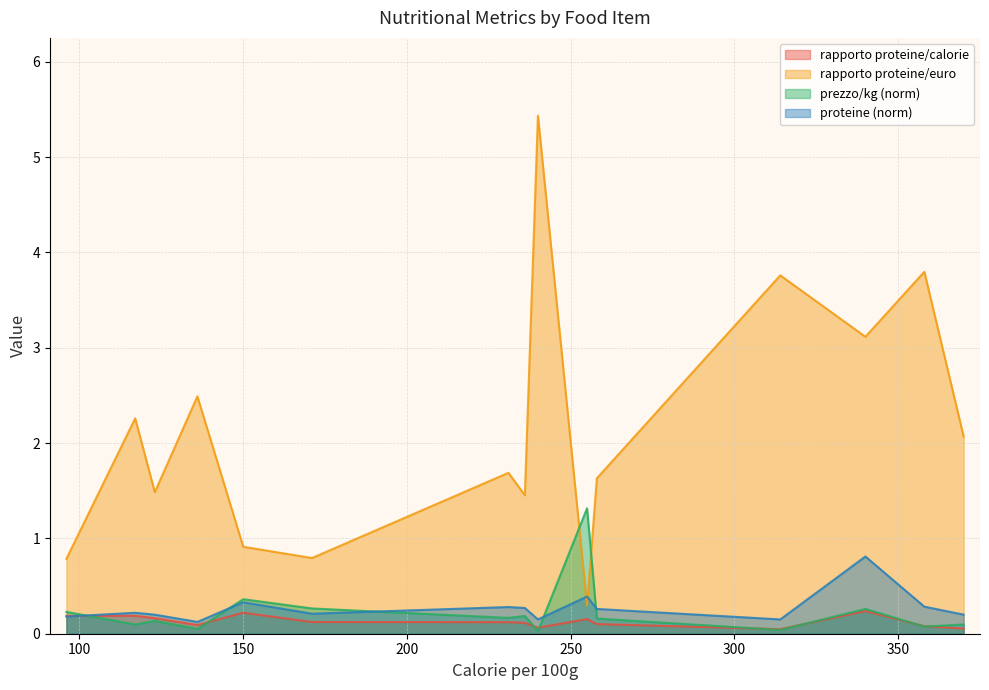

Is it true that rapporto proteine/euro equals 1.5 at prosciutto crudo smart?

True